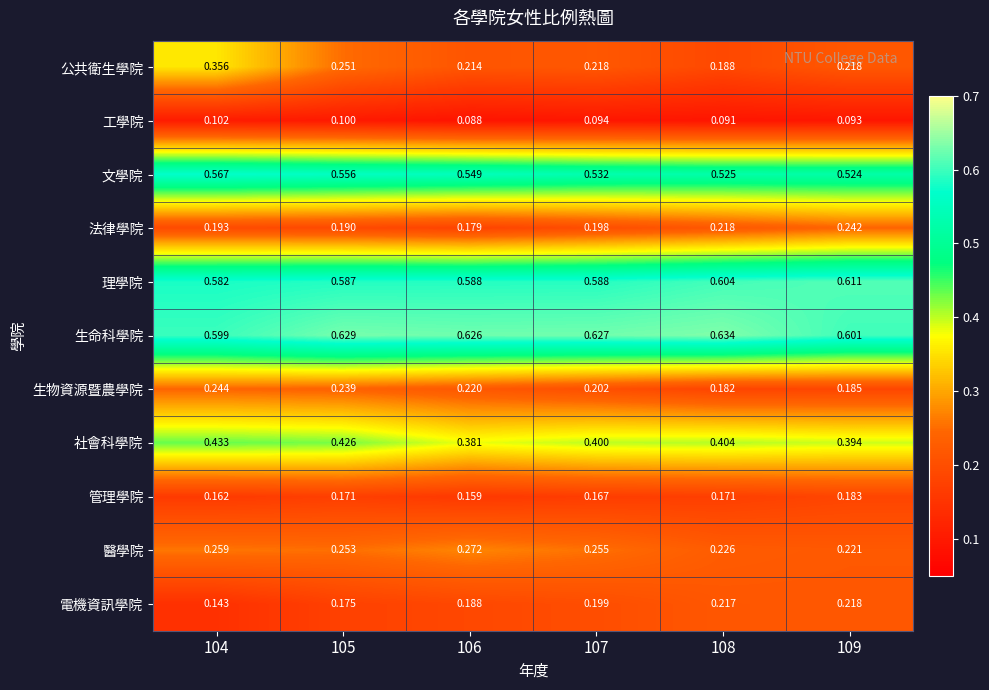

Which label corresponds to the smallest value in the chart?

106